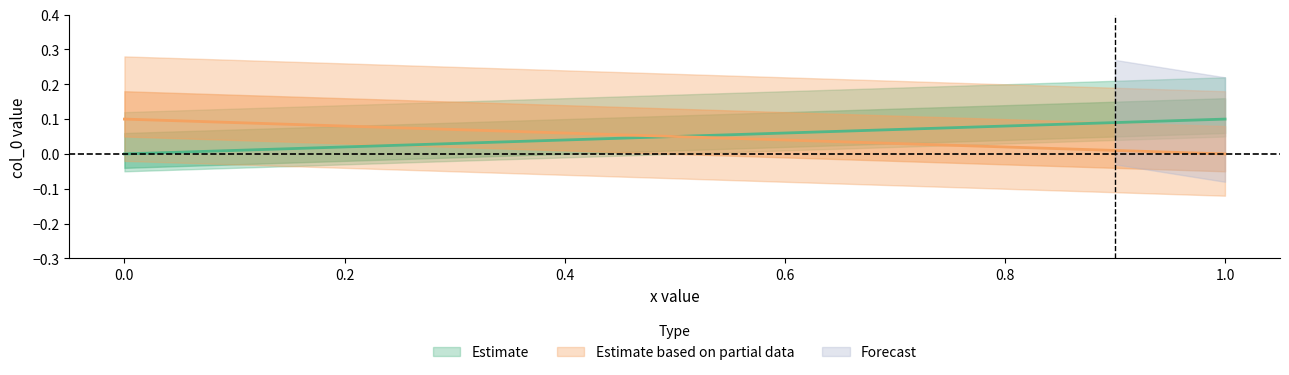

What is the difference between the maximum and second lowest values in the col_0 series?

0.1